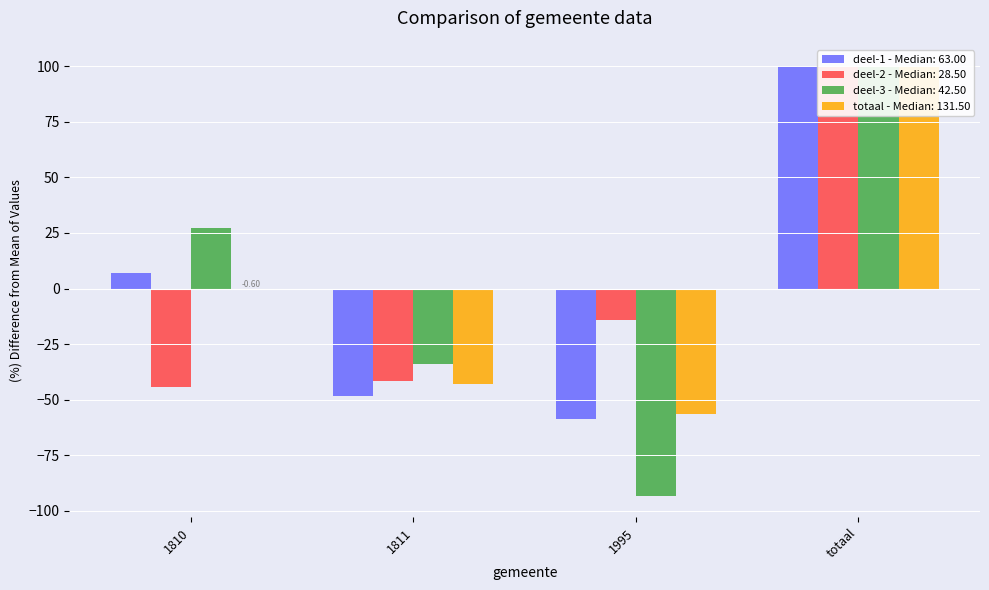

True or false: totaal has a value of -56.5 at 1995.

True